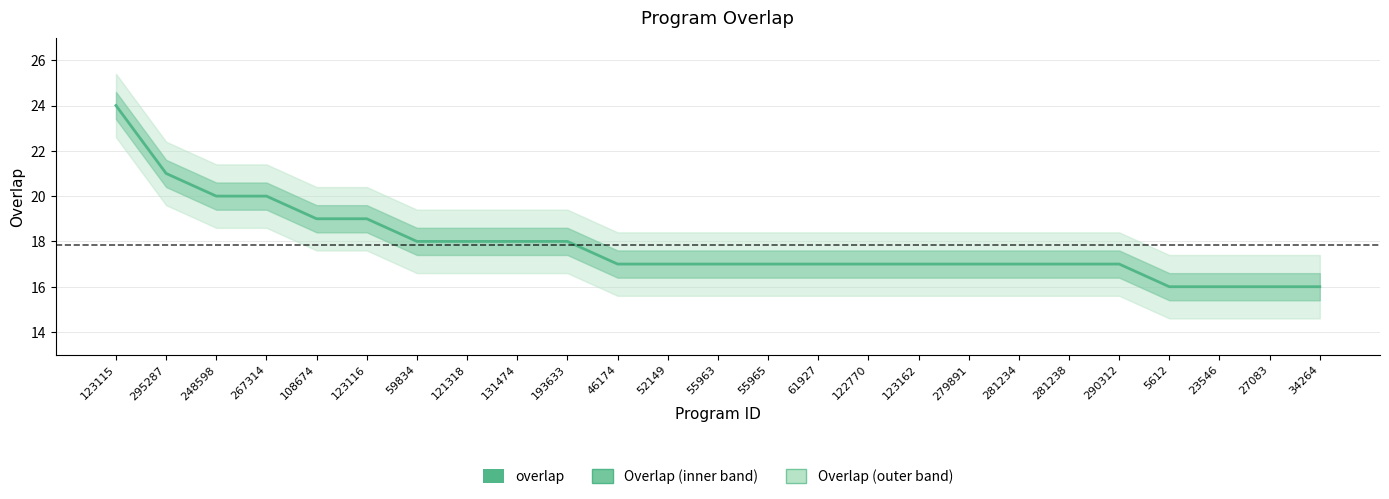

True or false: the data shows 16 at 5612.

True